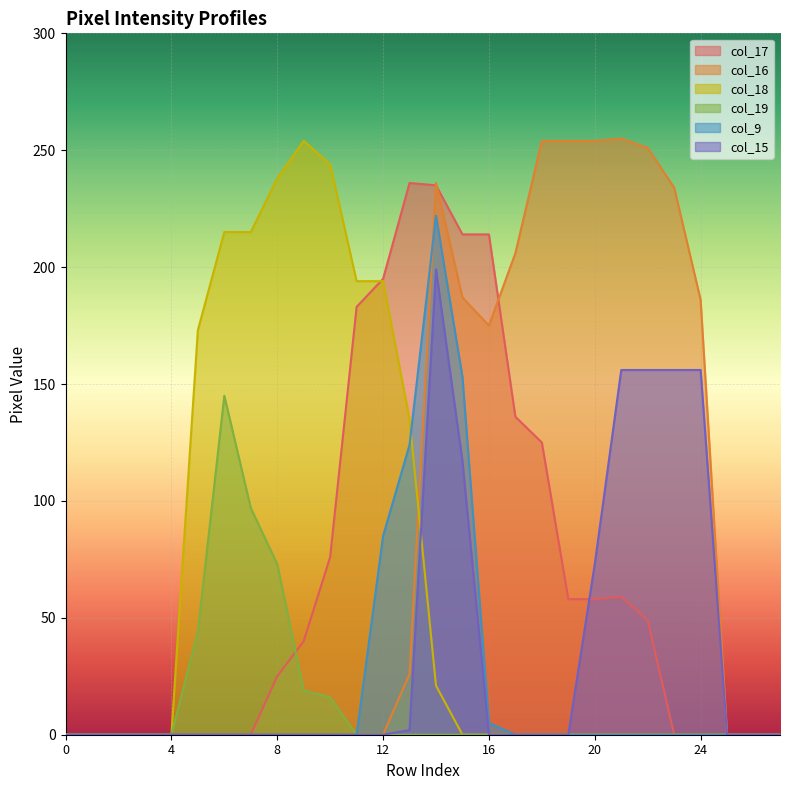

What is the sum of all col_15 values?

1015